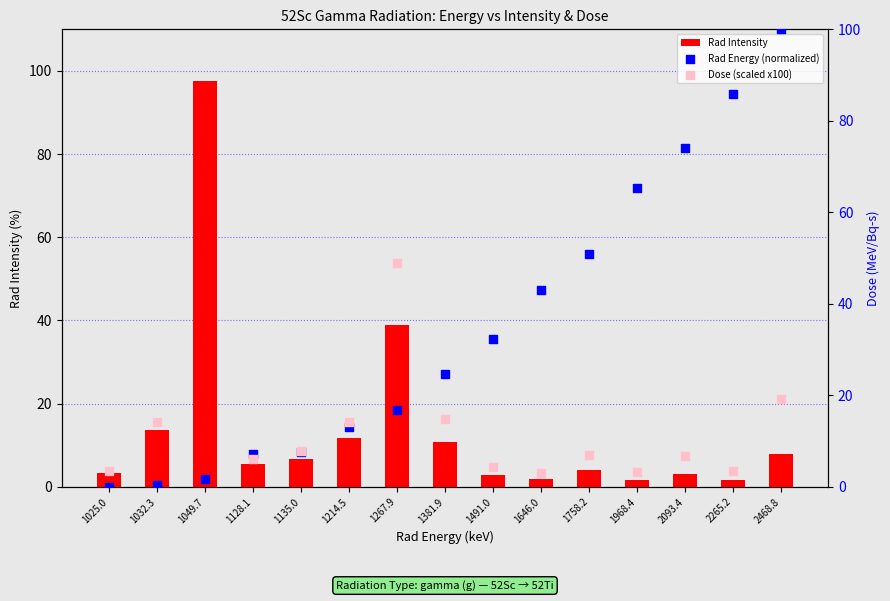

Which series contains the highest Y value?

Dose (scaled x100)